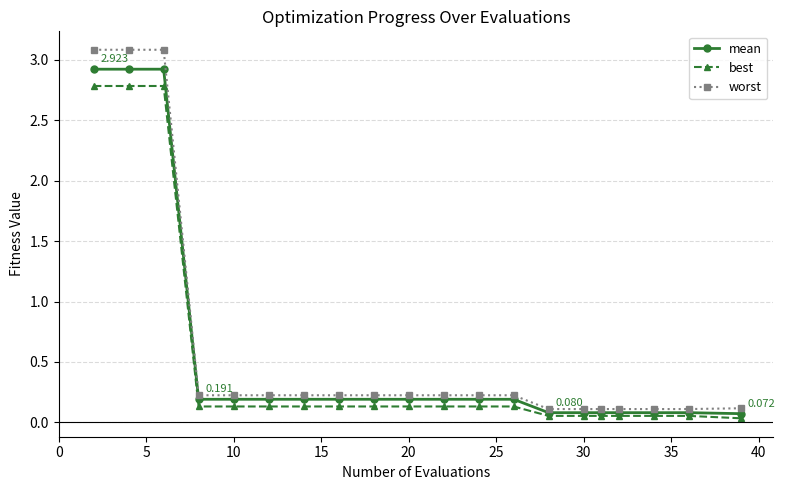

List the series in order of their peak value, lowest first.

best, mean, worst